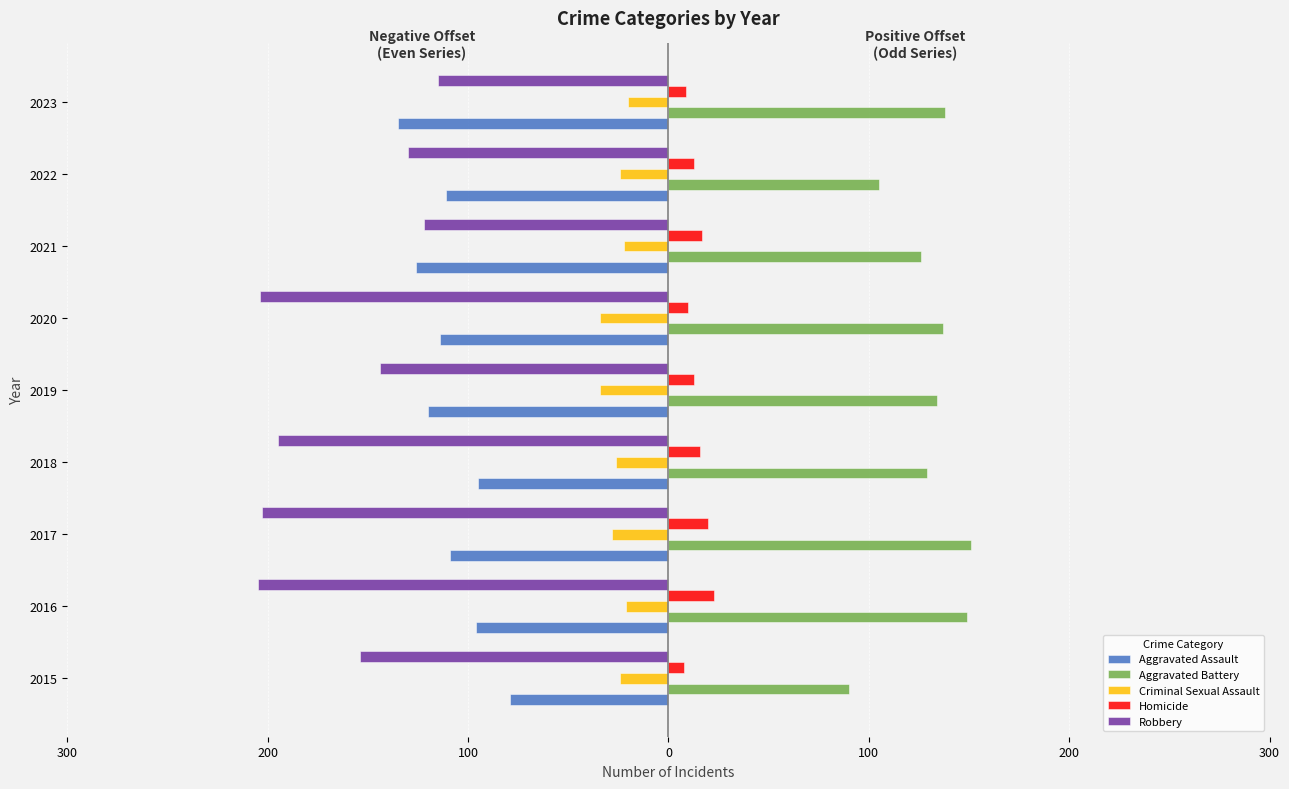

What are all the series names shown in the legend?

Aggravated Assault, Aggravated Battery, Criminal Sexual Assault, Homicide, Robbery